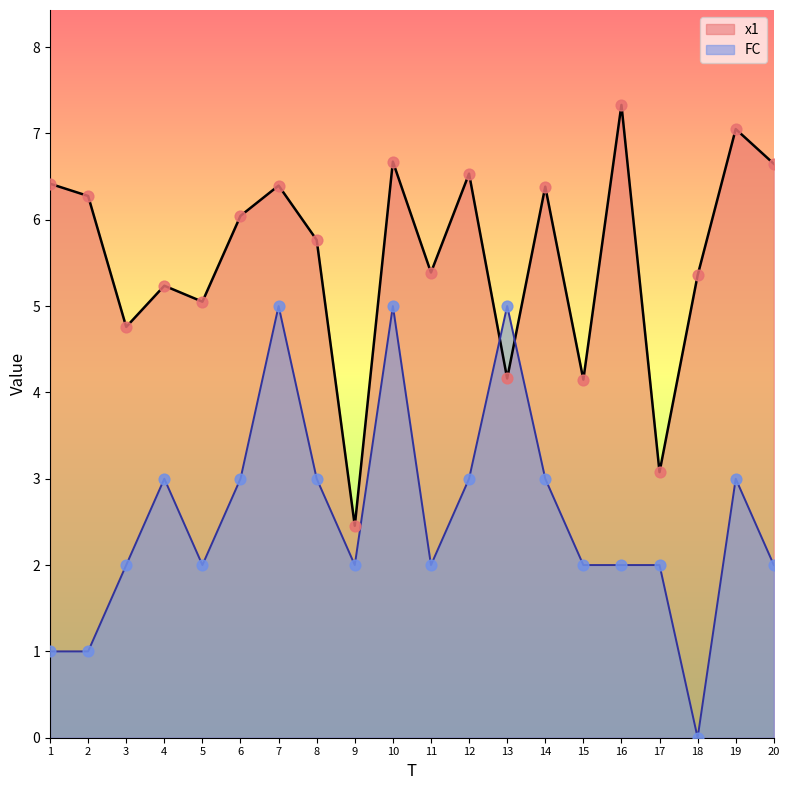

What are all the series names shown in the legend?

x1, FC